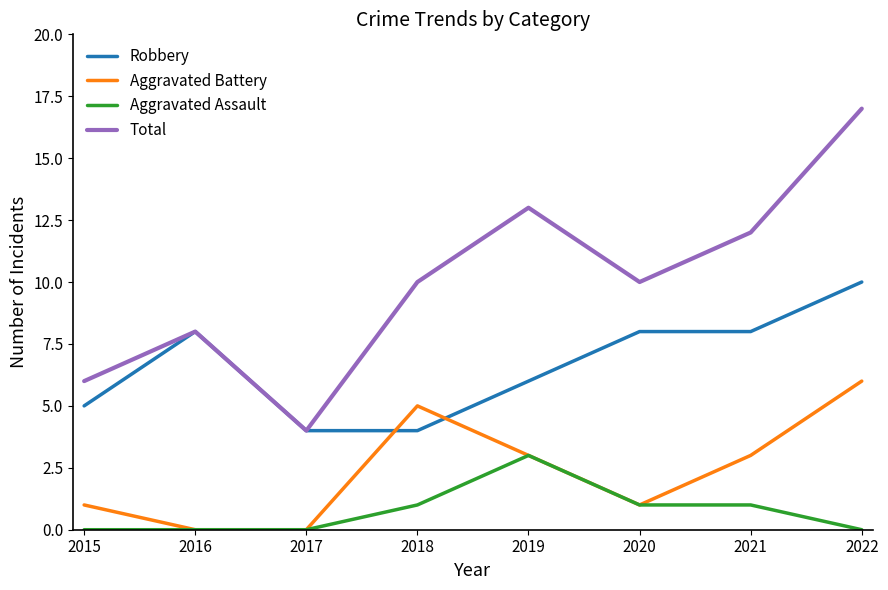

Which series has the largest range (max minus min)?

Total